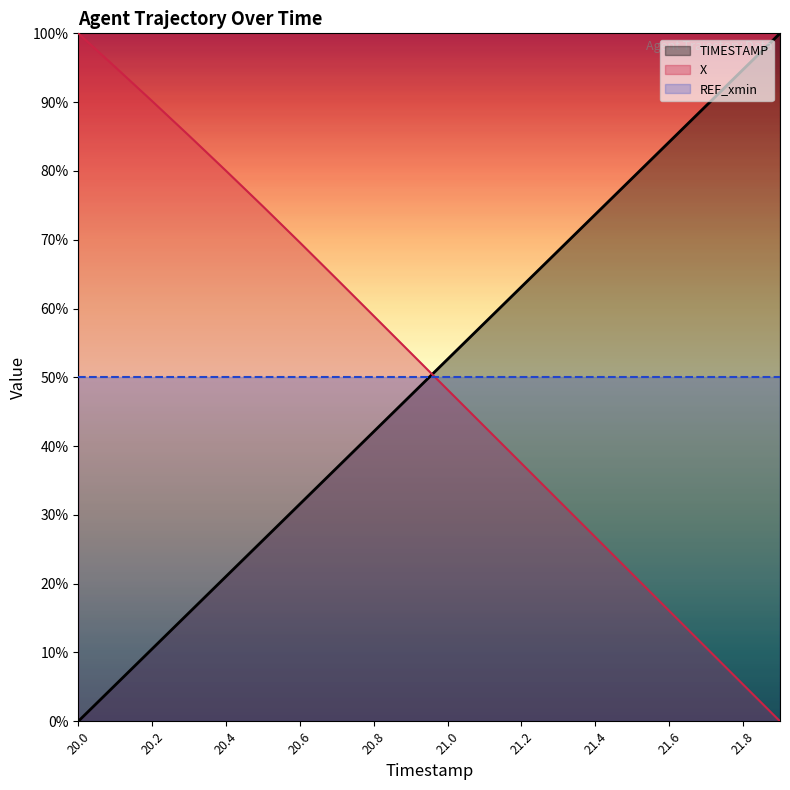

At how many categories does at least one series exceed 87?

6